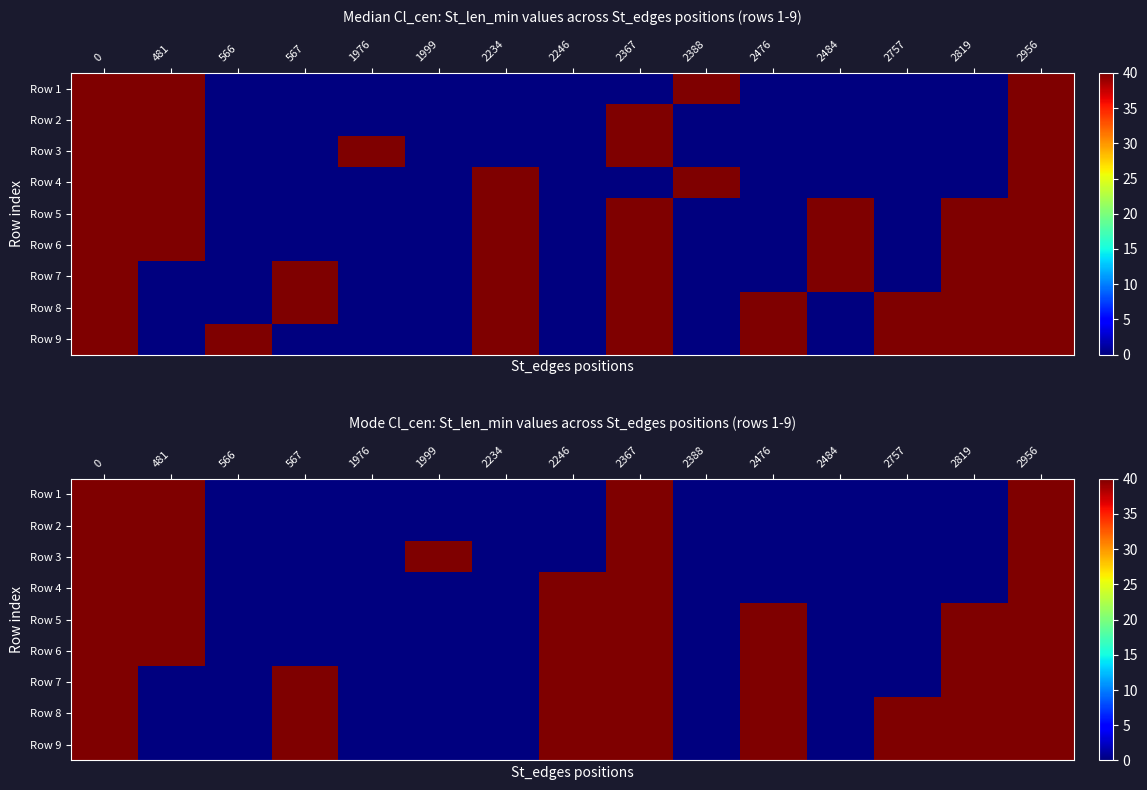

Reading left to right, transcribe all the data shown in this chart.

row_0: 40	40	0	0	0	0	0	0	40	0	0	0	0	0	40
row_1: 40	40	0	0	0	0	0	0	40	0	0	0	0	0	40
row_2: 40	40	0	0	0	40	0	0	40	0	0	0	0	0	40
row_3: 40	40	0	0	0	0	0	40	40	0	0	0	0	0	40
row_4: 40	40	0	0	0	0	0	40	40	0	40	0	0	40	40
row_5: 40	40	0	0	0	0	0	40	40	0	40	0	0	40	40
row_6: 40	0	0	40	0	0	0	40	40	0	40	0	0	40	40
row_7: 40	0	0	40	0	0	0	40	40	0	40	0	40	40	40
row_8: 40	0	0	40	0	0	0	40	40	0	40	0	40	40	40